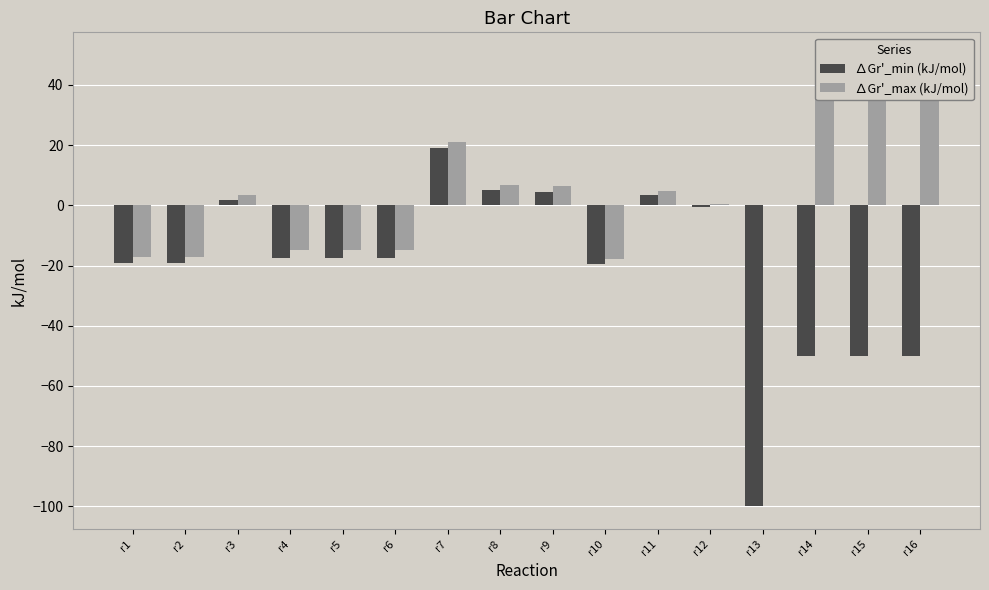

Reading left to right, list all the values displayed in this chart.

∆Gr'_min (kJ/mol): -19.0	-19.0	1.7	-17.5	-17.5	-17.5	19.2	5.1	4.4	-19.5	3.5	-0.7	-100.0	-50.0	-50.0	-50.0
∆Gr'_max (kJ/mol): -17.2	-17.2	3.3	-14.9	-14.9	-14.9	21.2	6.7	6.6	-17.7	4.9	0.5	0.0	50.0	50.0	50.0